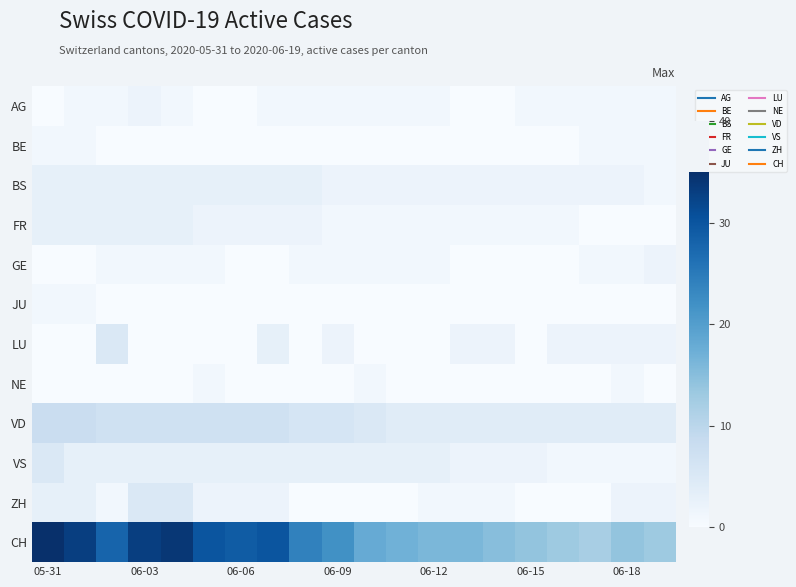

Which category has the highest value across all series?

05-31